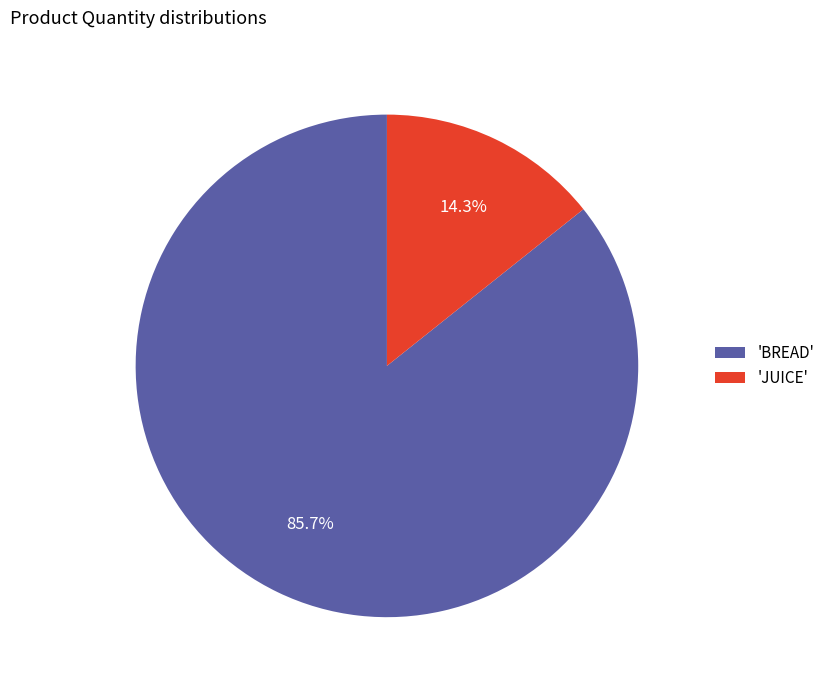

Which category has the smallest portion of the pie?

'JUICE'